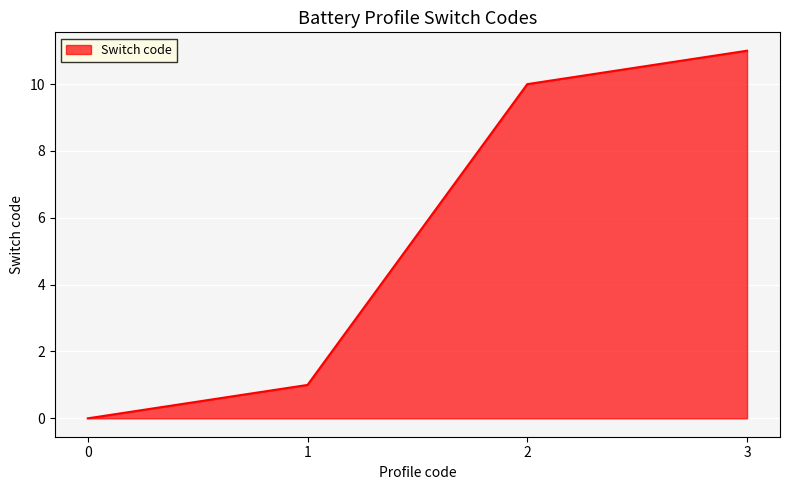

List the labels in order of value, largest first.

3, 2, 1, 0